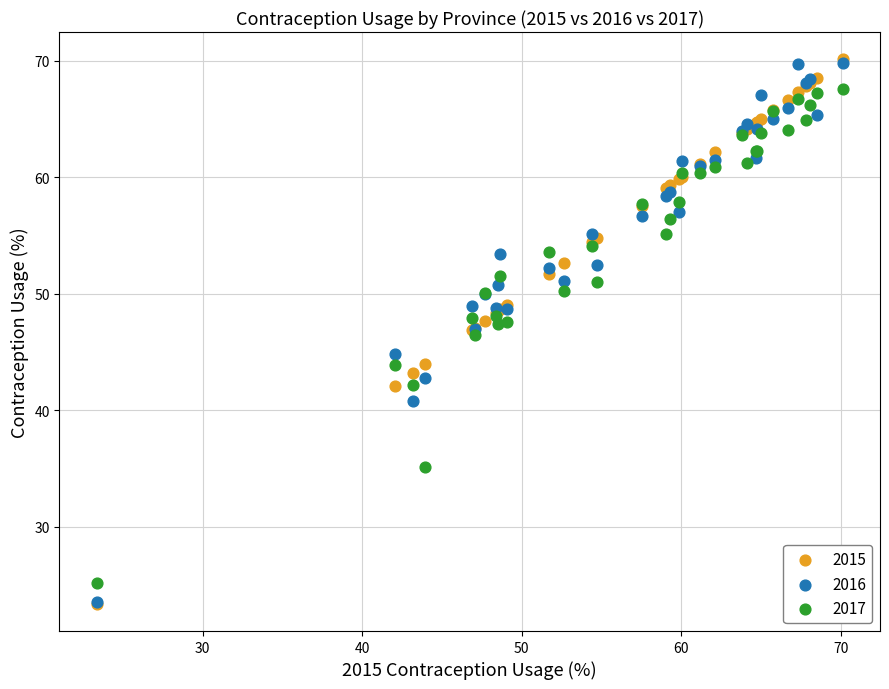

Which series has the widest spread of Y values?

2015